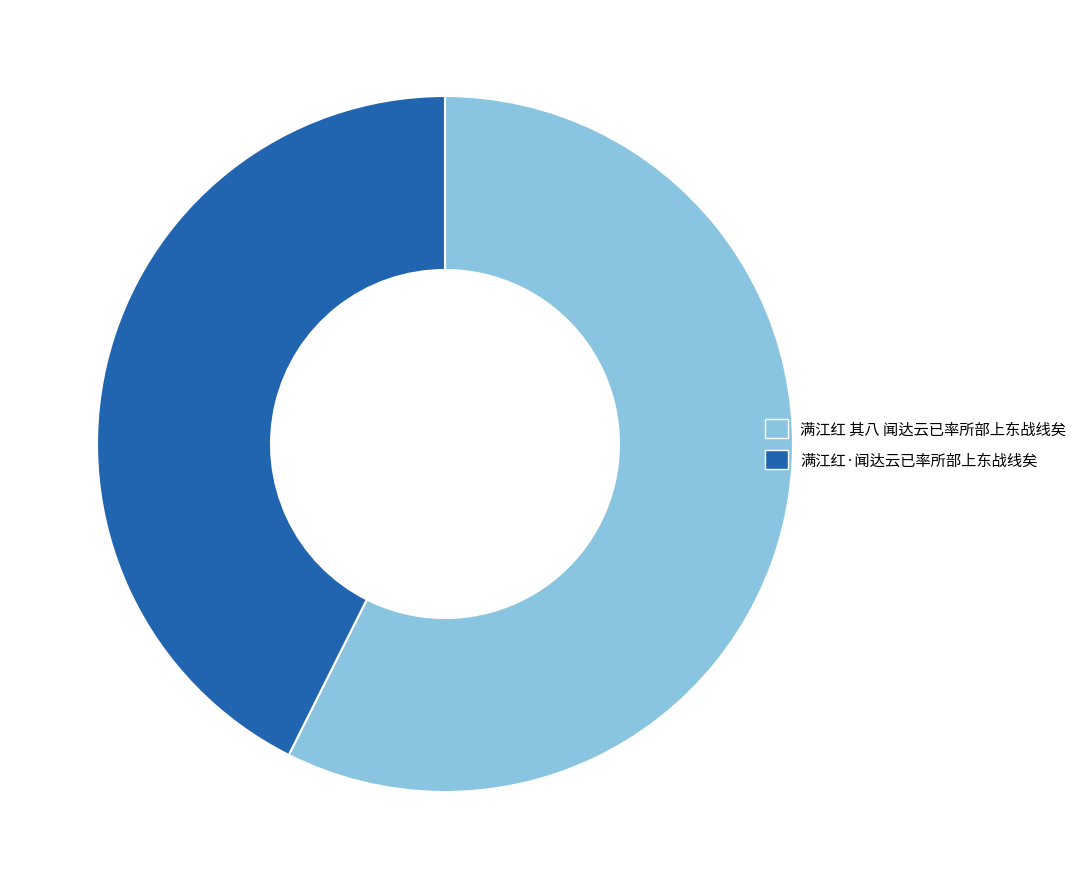

How many slices are in this pie chart?

2